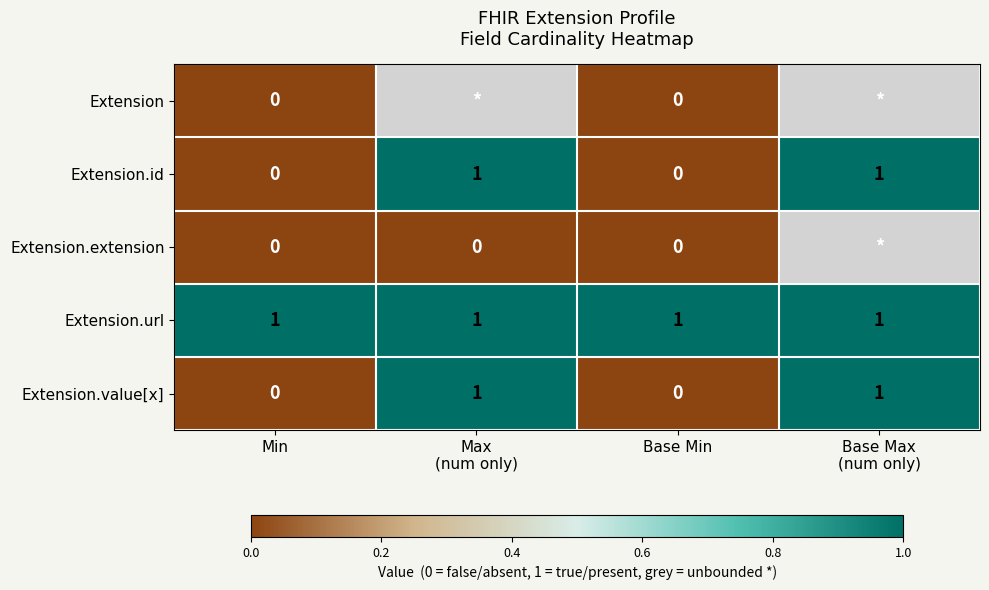

The value of Extension.value[x] at Base Min is 0.0. True or false?

True